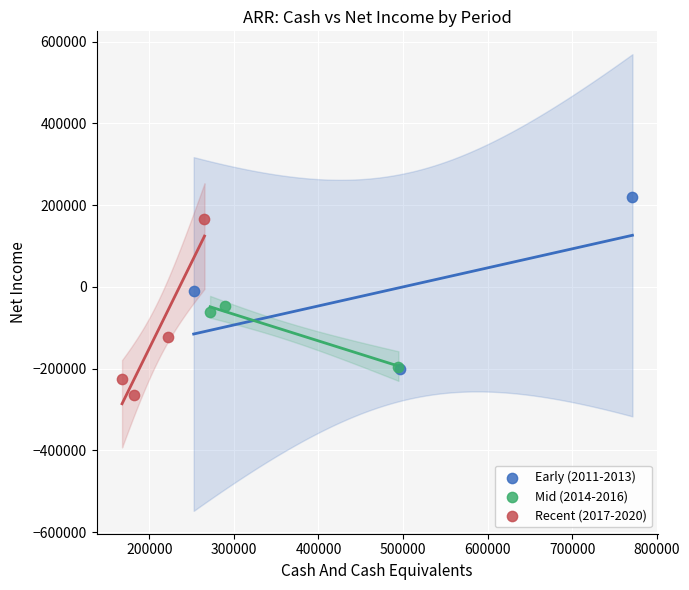

What are all the series names shown in the legend?

Early (2011-2013), Mid (2014-2016), Recent (2017-2020)